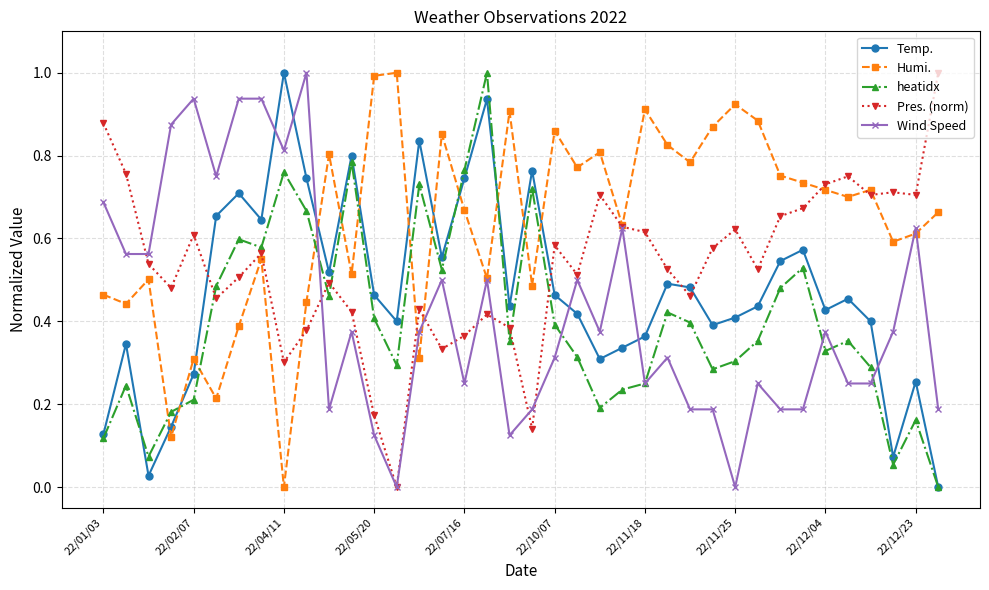

What is the maximum value for Humi.?

1.0